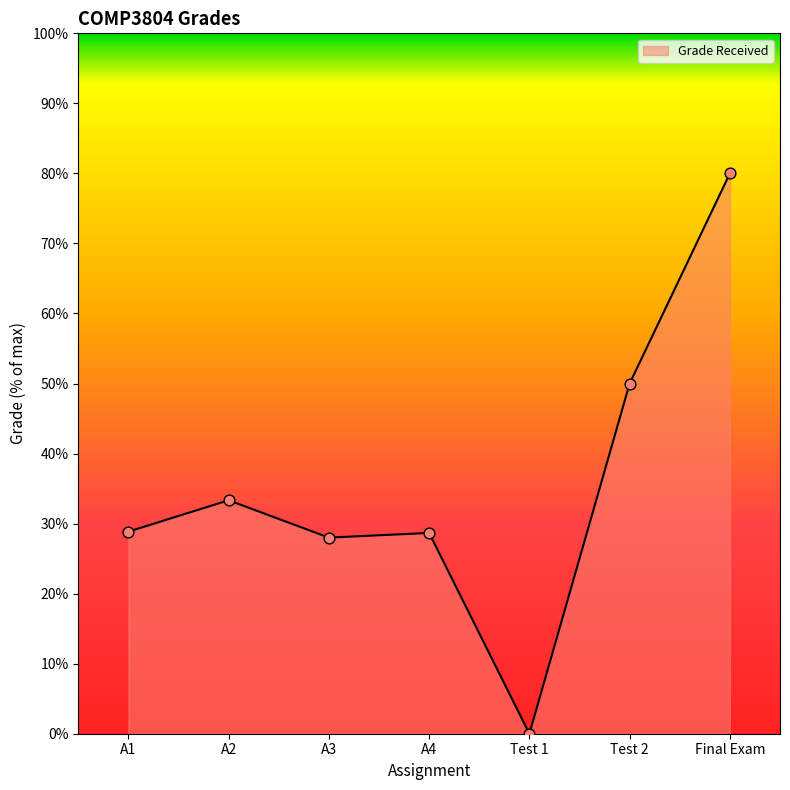

What is the ratio of the value at Final Exam to the value at Test 2?

1.6